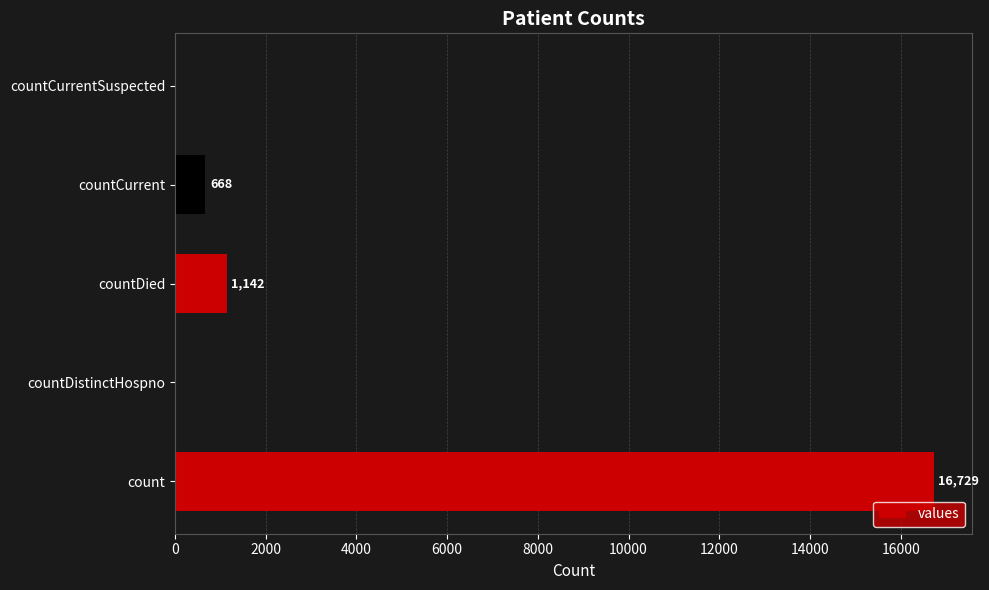

At which label is the value closest to 8364?

countDied